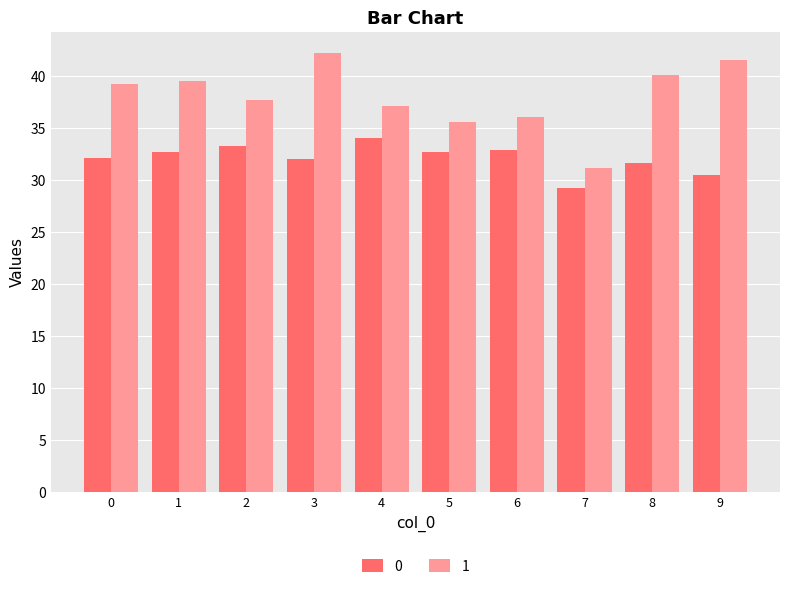

The value of 0 at 6 is 32.9. True or false?

True